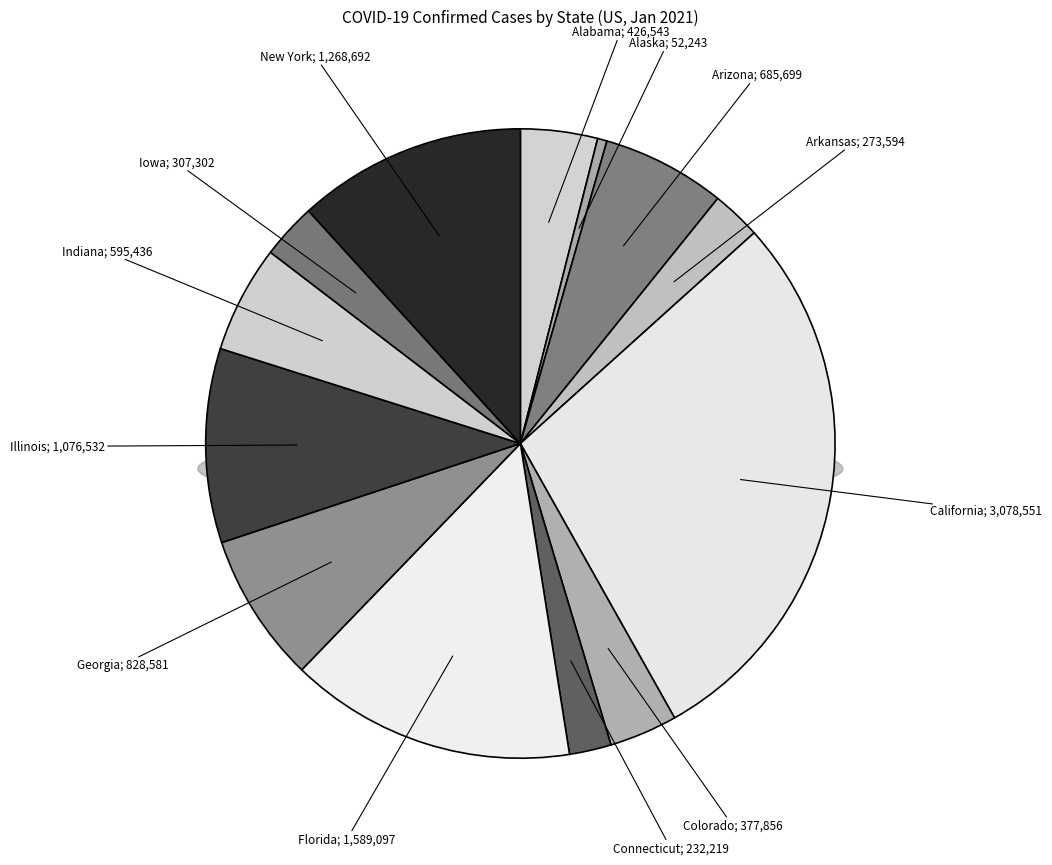

Is it true that Illinois is 10% of the pie?

True